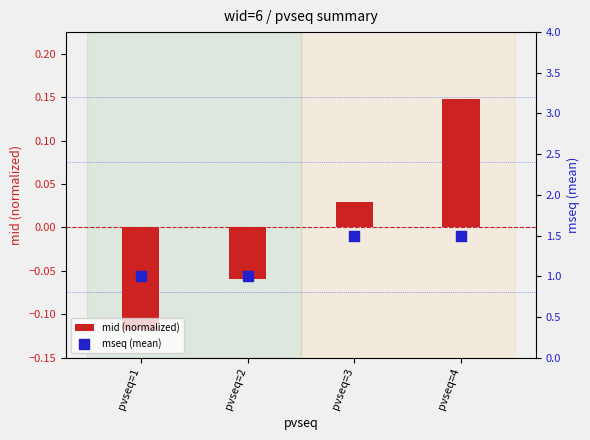

What are all the series names shown in the legend?

mid (normalized), mseq (mean)